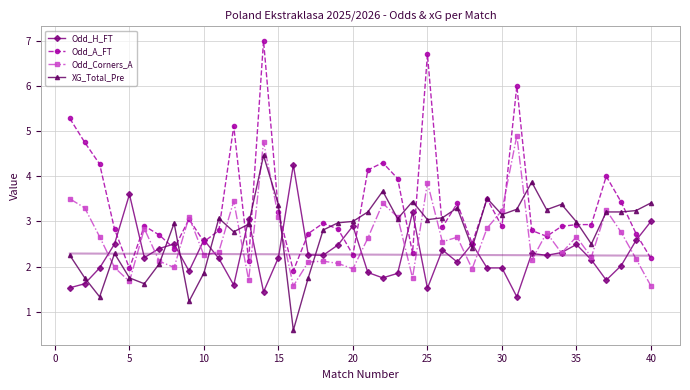

What is the greatest value displayed?

7.0